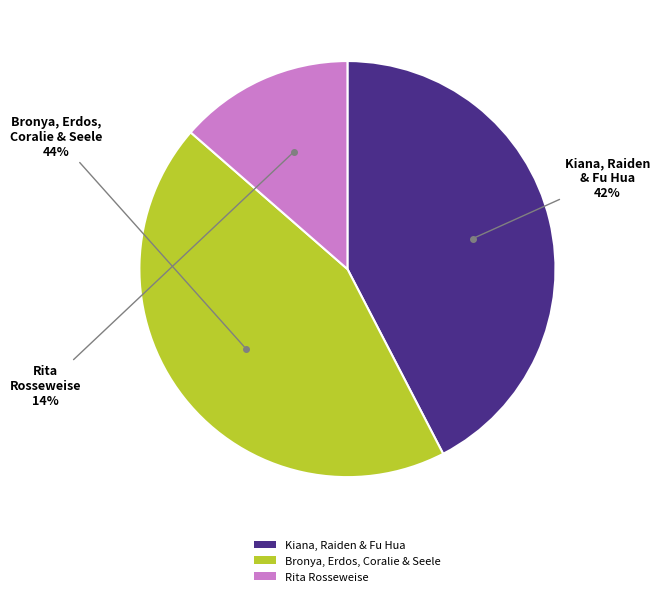

Is there a majority slice in this chart?

No